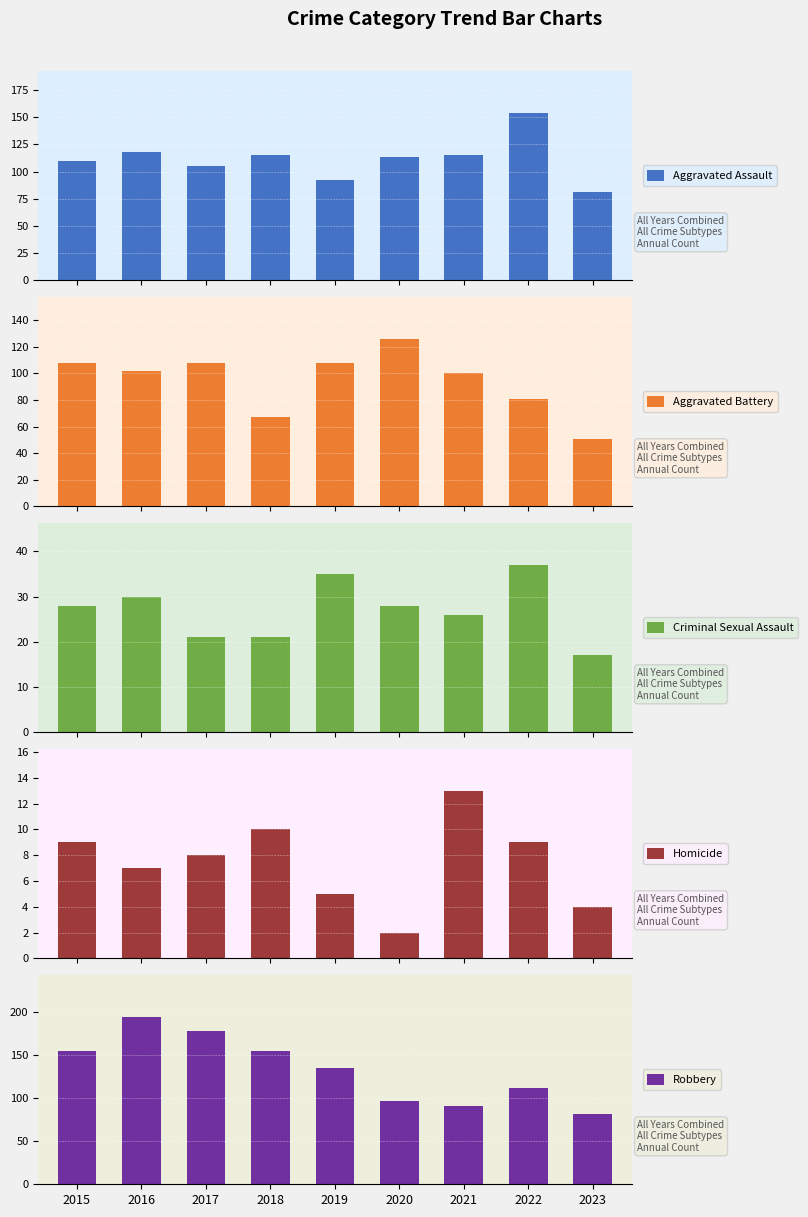

How many bars are there in total?

45